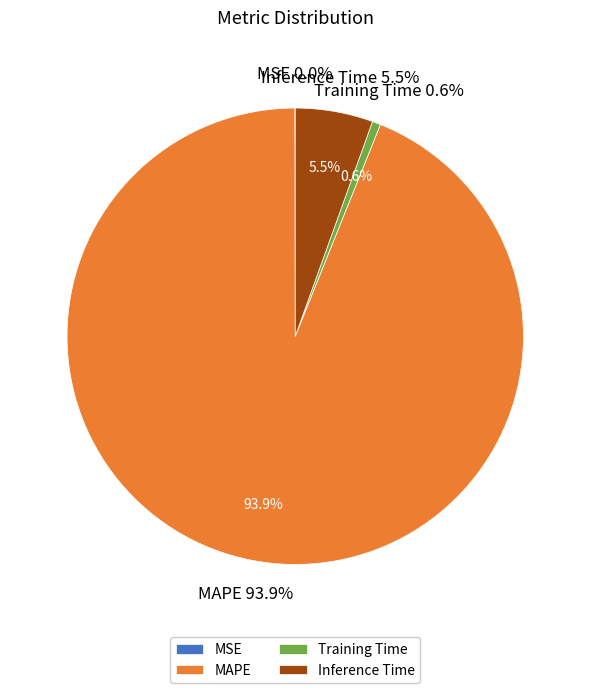

What is the ratio of the value at MAPE to the value at Inference Time?

17.1